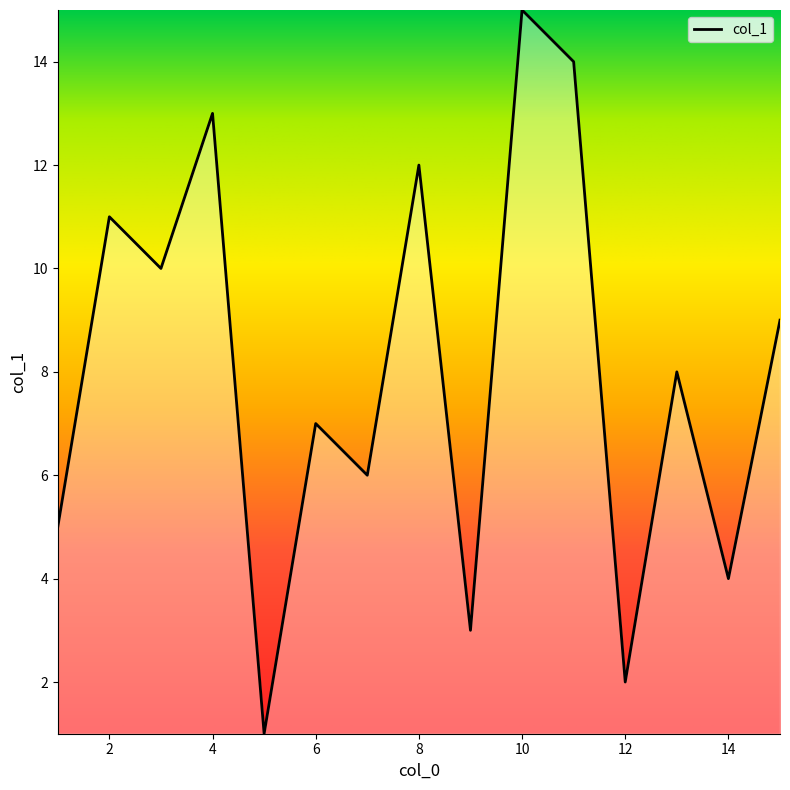

Does the chart have visible grid lines?

No